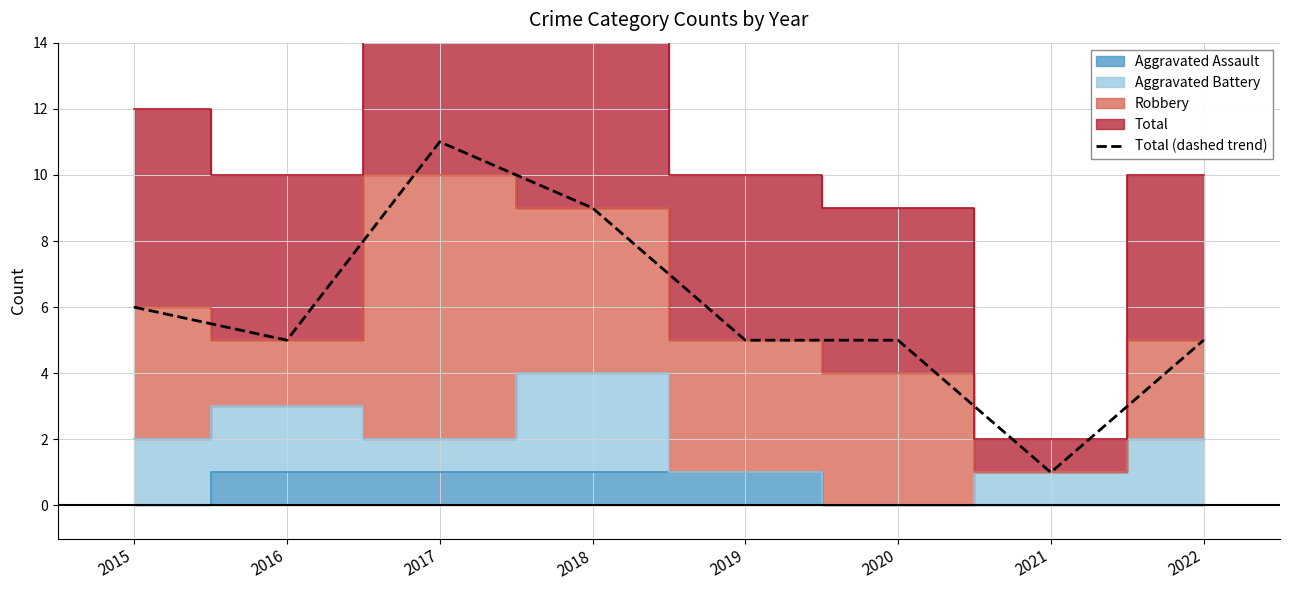

How many points are lower than both their immediate neighbors (excluding endpoints)?

2